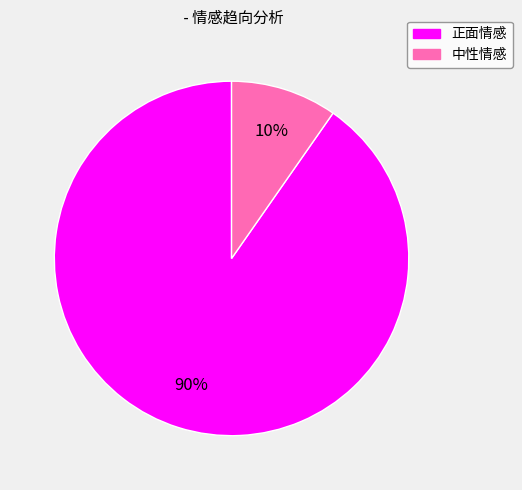

To the nearest percent, what percentage of the pie is 中性情感?

10%